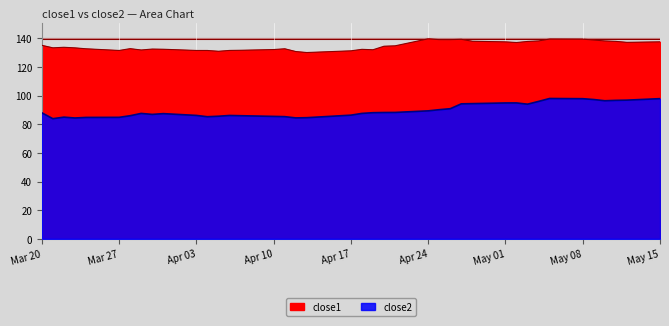

In close1, how many points are lower than both neighbors (excluding endpoints)?

9